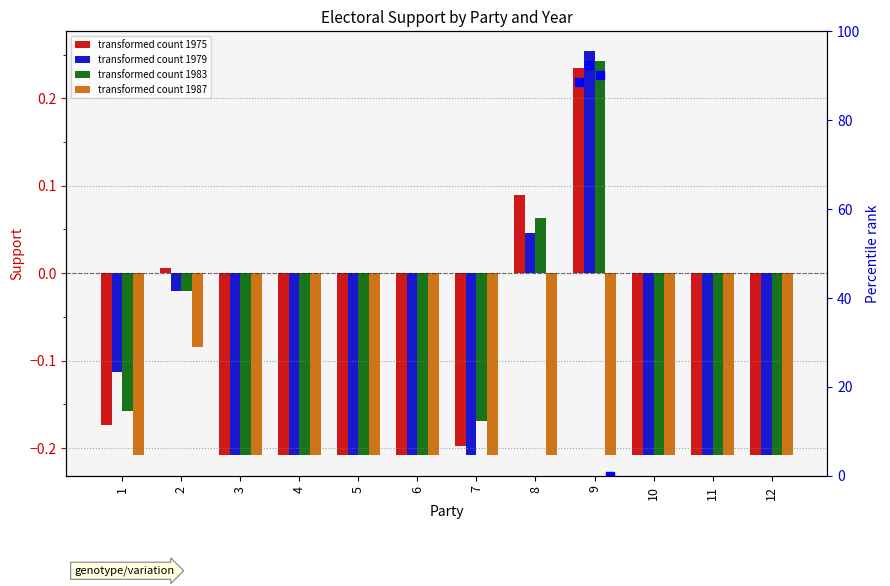

How many bars are there in total?

48